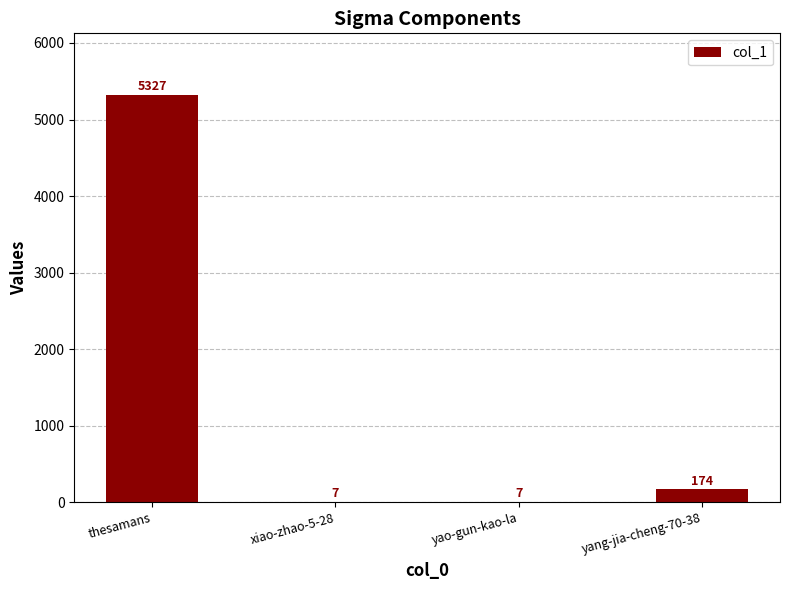

Reading left to right, what are all the values shown in this chart?

thesamans=5327	xiao-zhao-5-28=7	yao-gun-kao-la=7	yang-jia-cheng-70-38=174